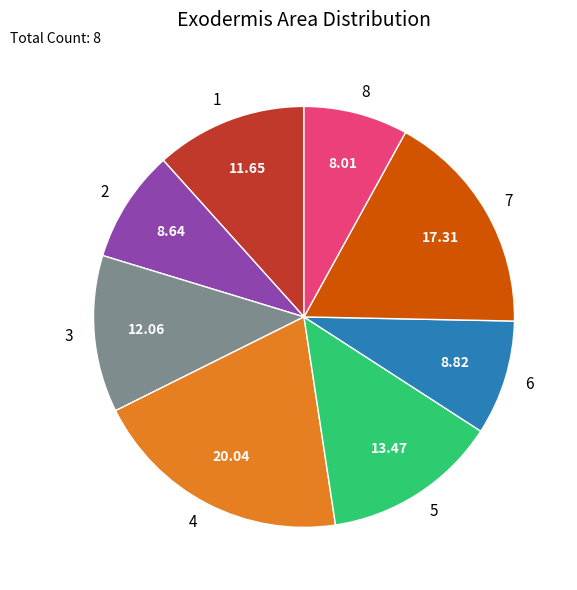

Which has a higher value, 7 or 6?

7